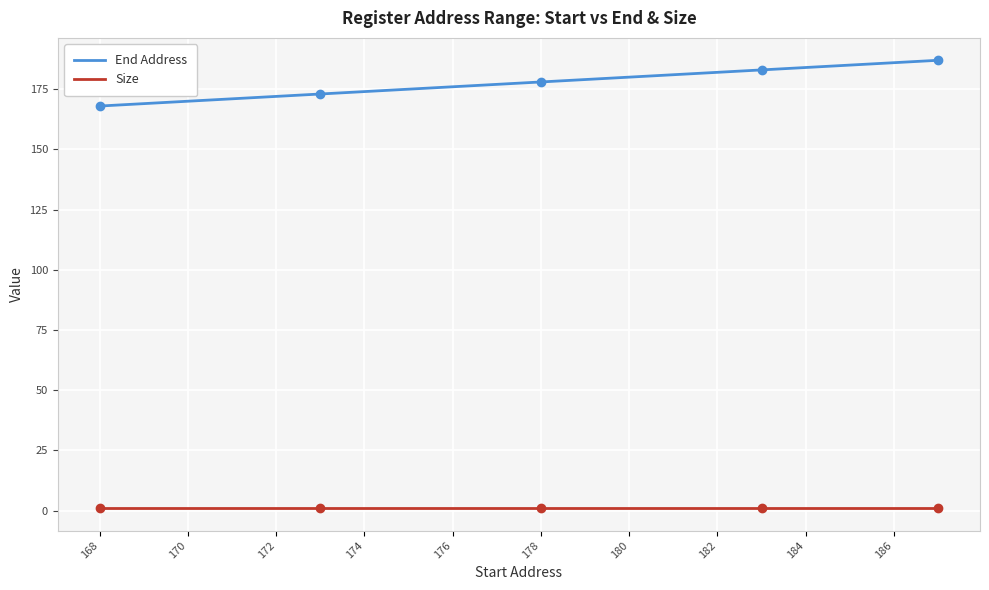

Rank the series by their maximum value, from highest to lowest.

End Address, Size